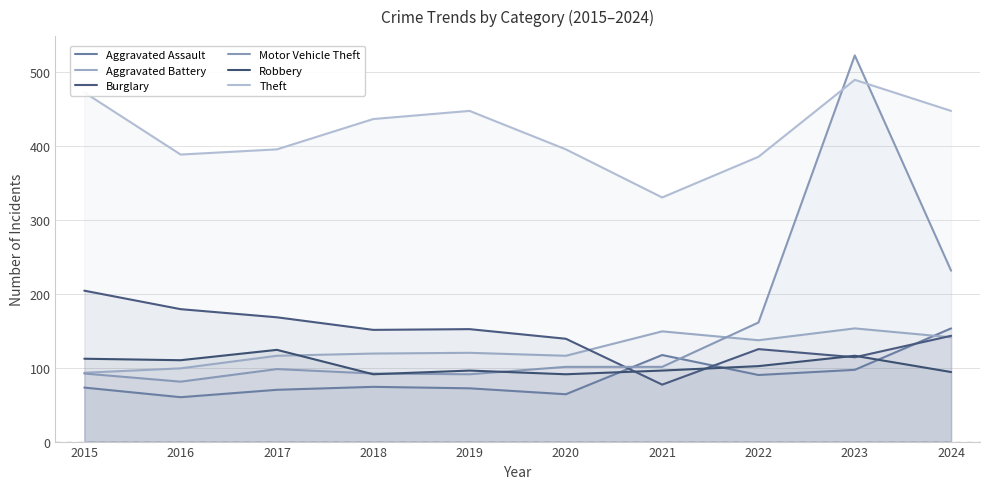

What is the total value across all series at 2022?

1000